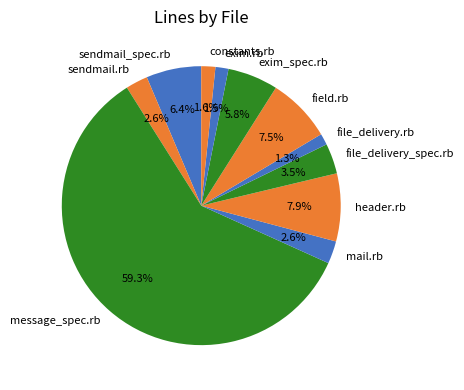

To the nearest percent, what is the difference between the constants.rb and file_delivery_spec.rb slice percentages?

2%